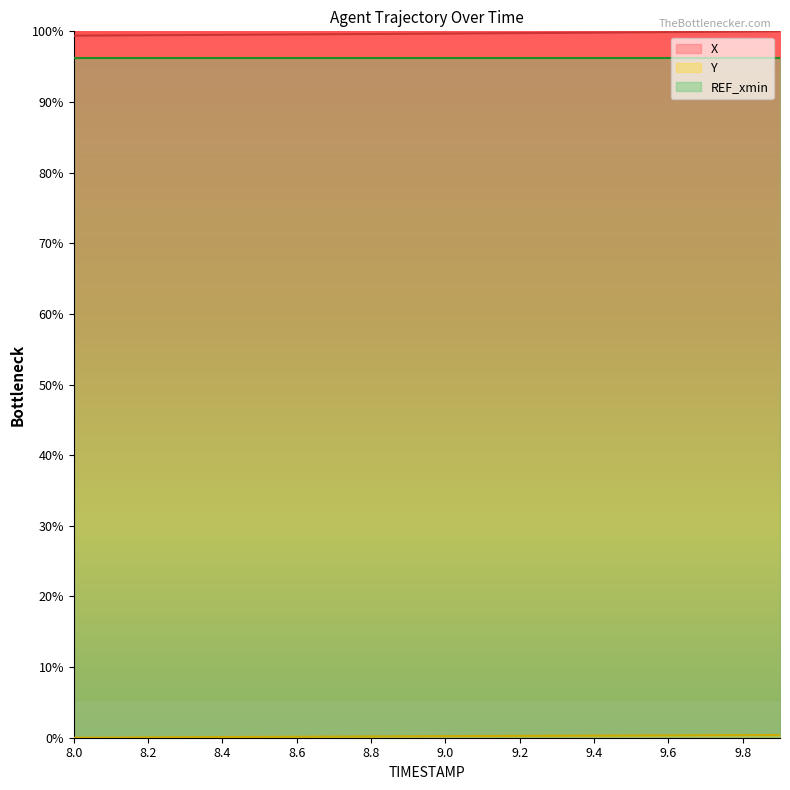

What is the label of the 13th point from the right?

8.7